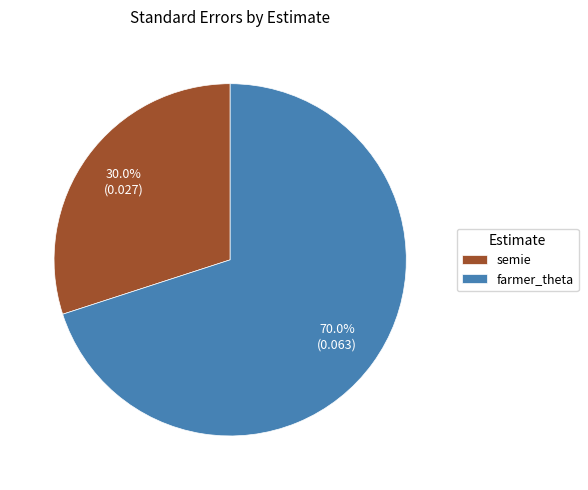

What percentage is NOT represented by farmer_theta?

30.0%